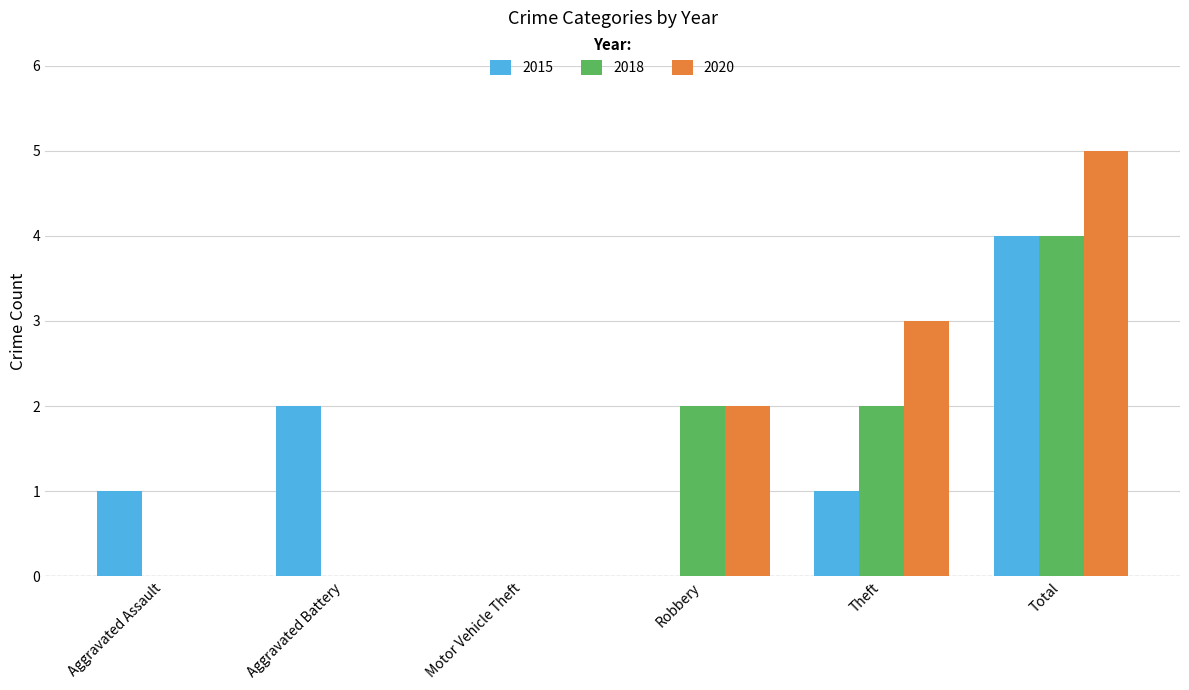

Between Aggravated Battery and Total, which series saw the biggest shift?

2020